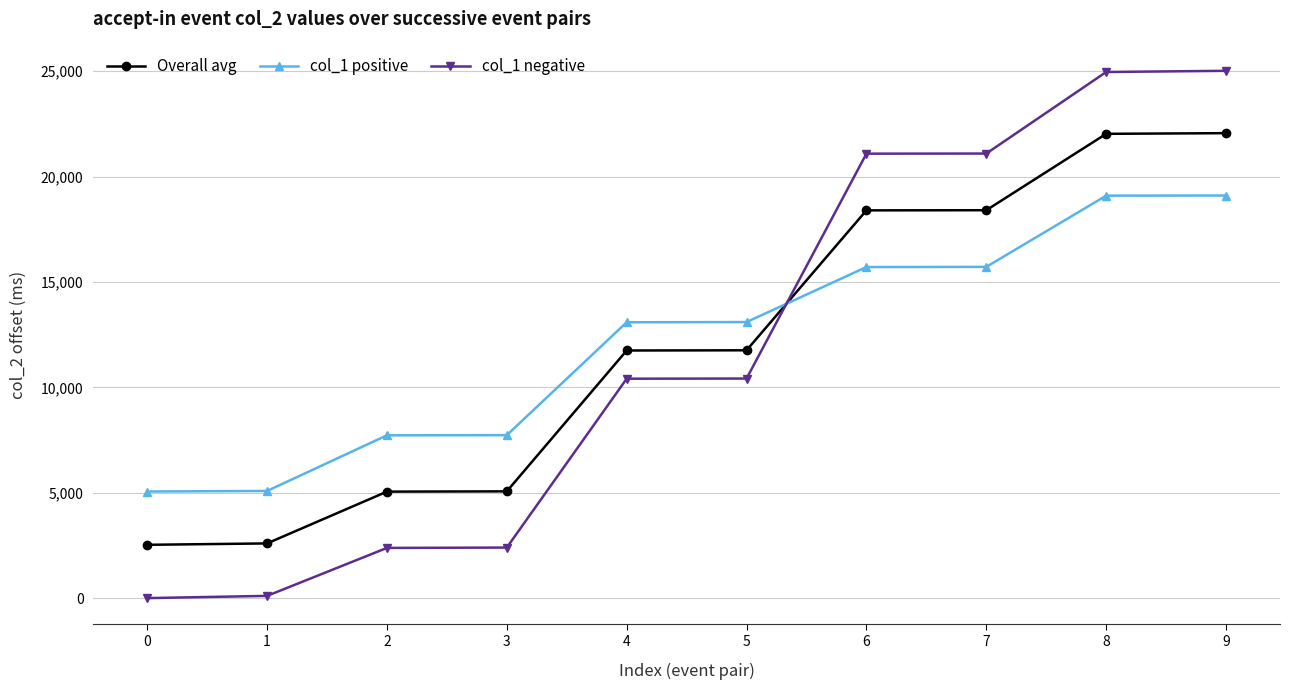

What is the lowest value of the Overall avg series?

2529.1